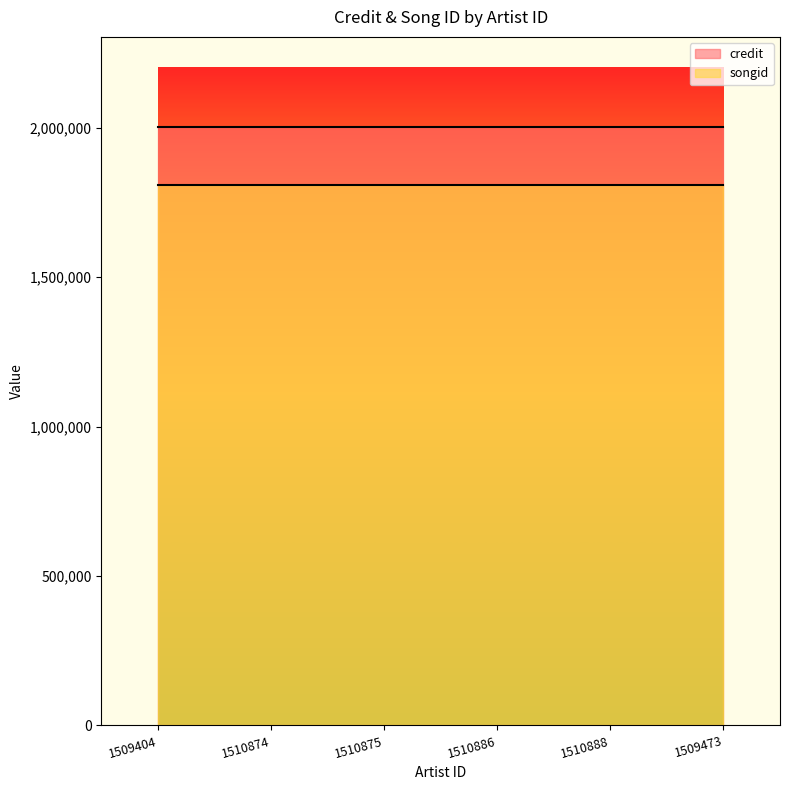

The songid series shows 1807910 at 1510874. True or false?

True